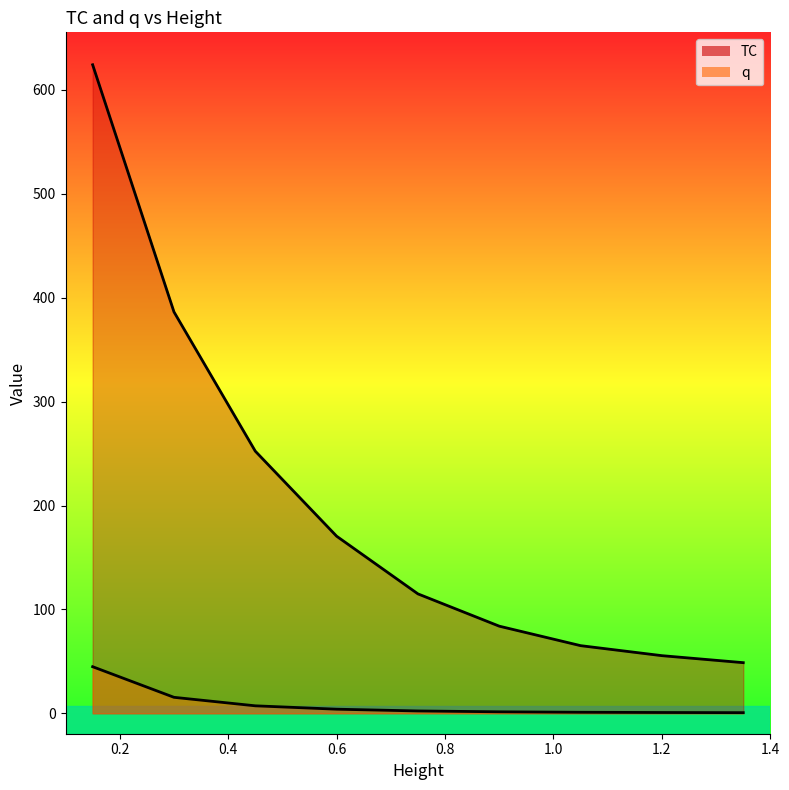

What is the minimum value shown in the chart?

0.6